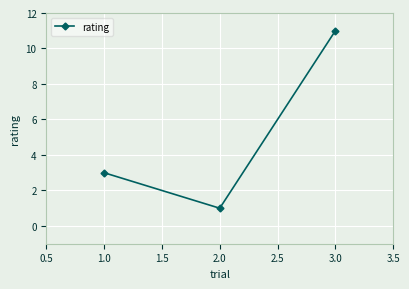

How many values are between 1 and 11?

3